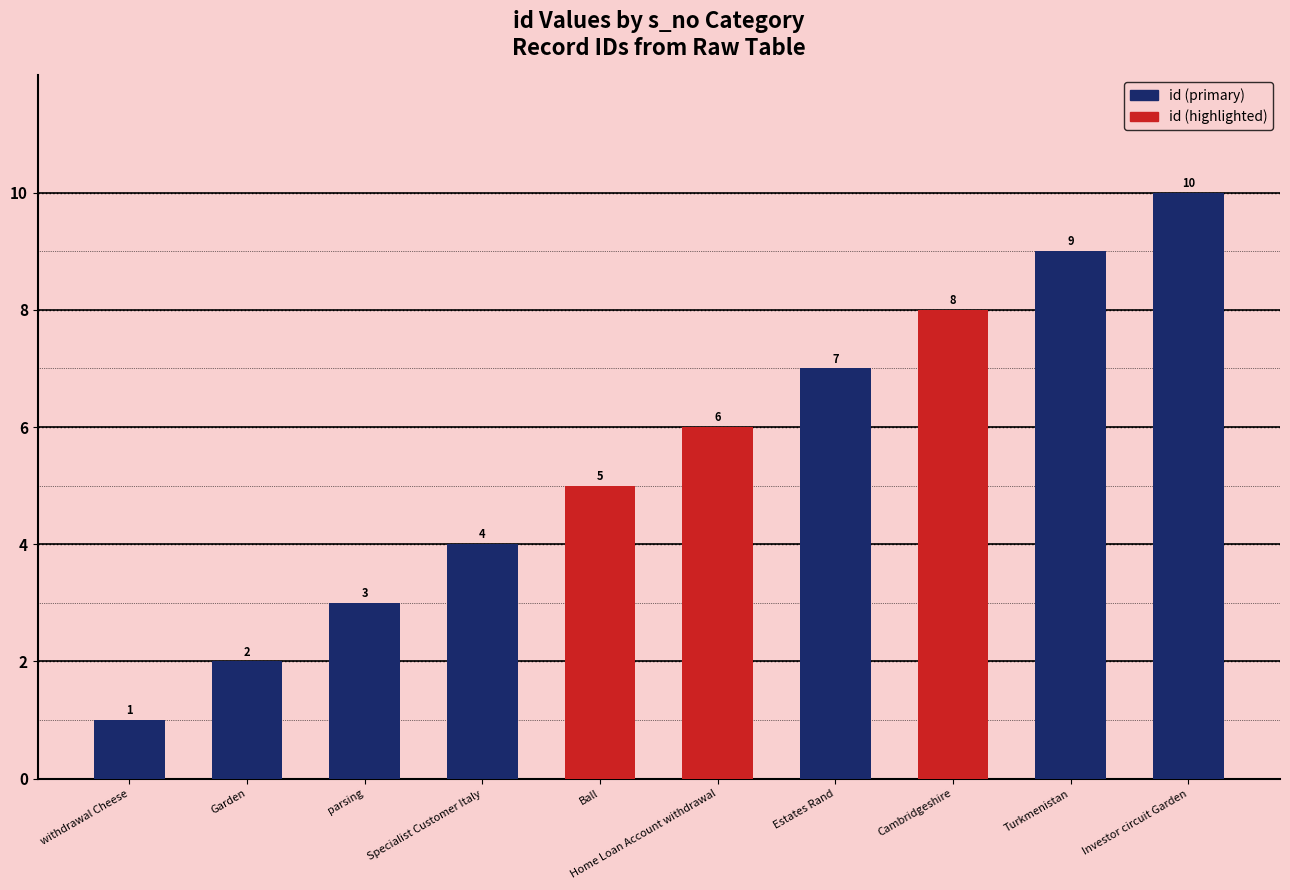

How many values are between 3 and 8?

6